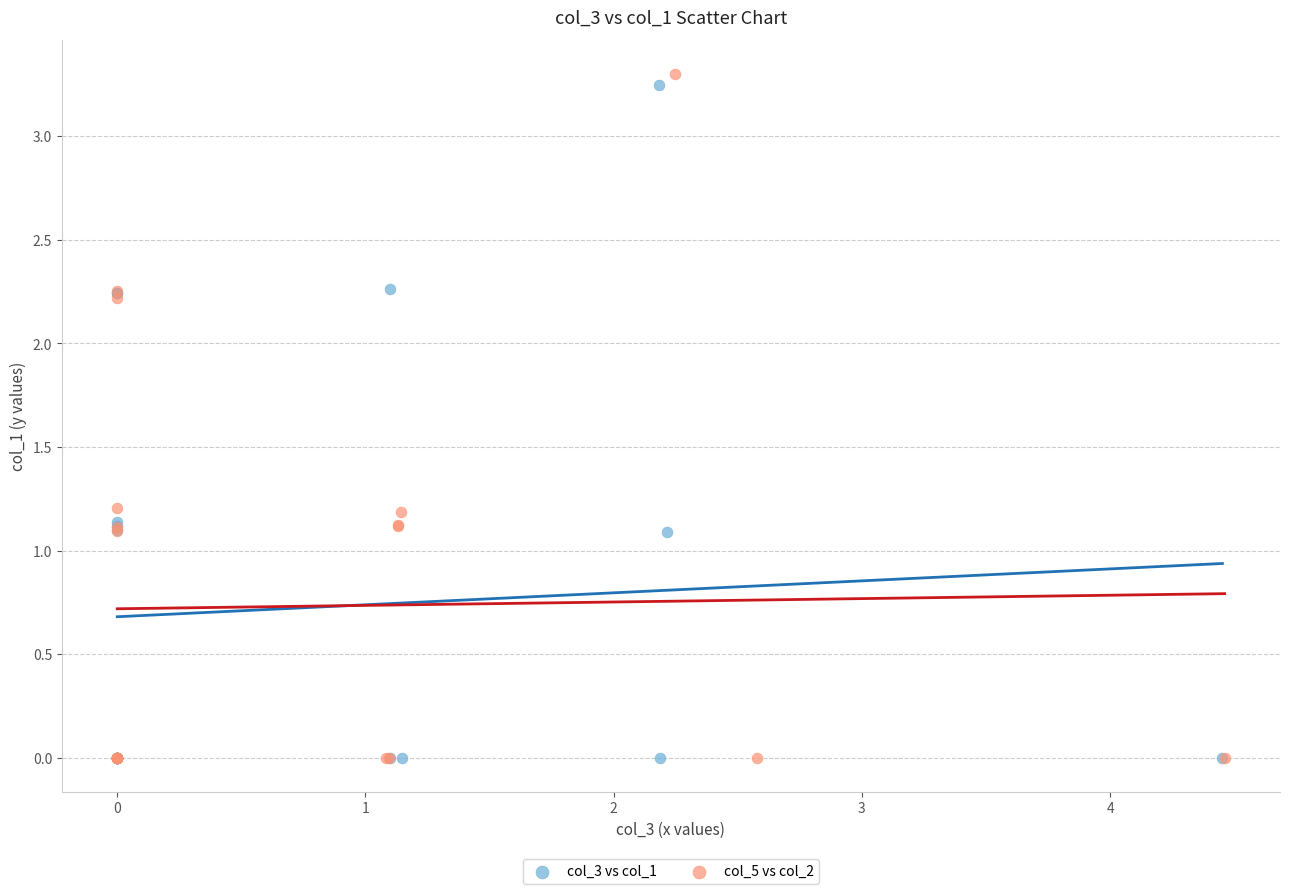

Which series has the largest Y range (max minus min)?

col_5 vs col_2